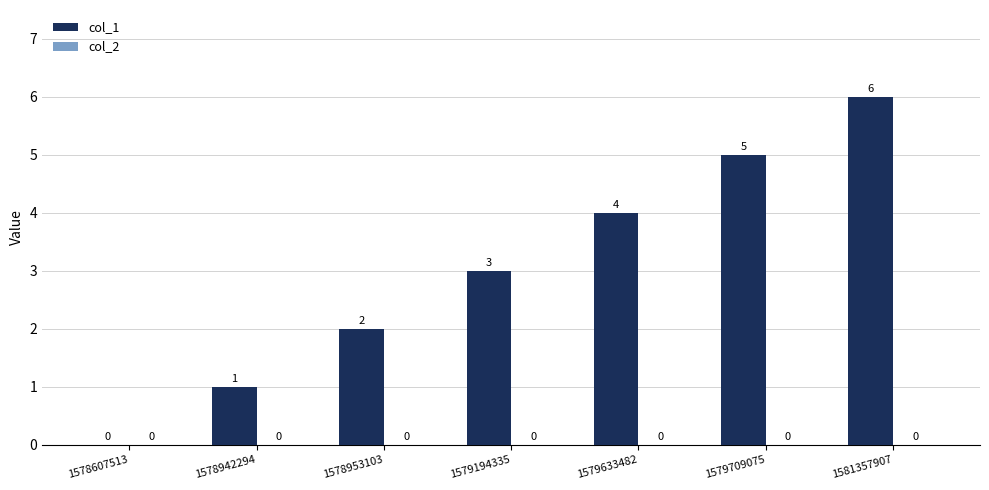

Between 1579194335 and 1578942294, which is larger?

1579194335